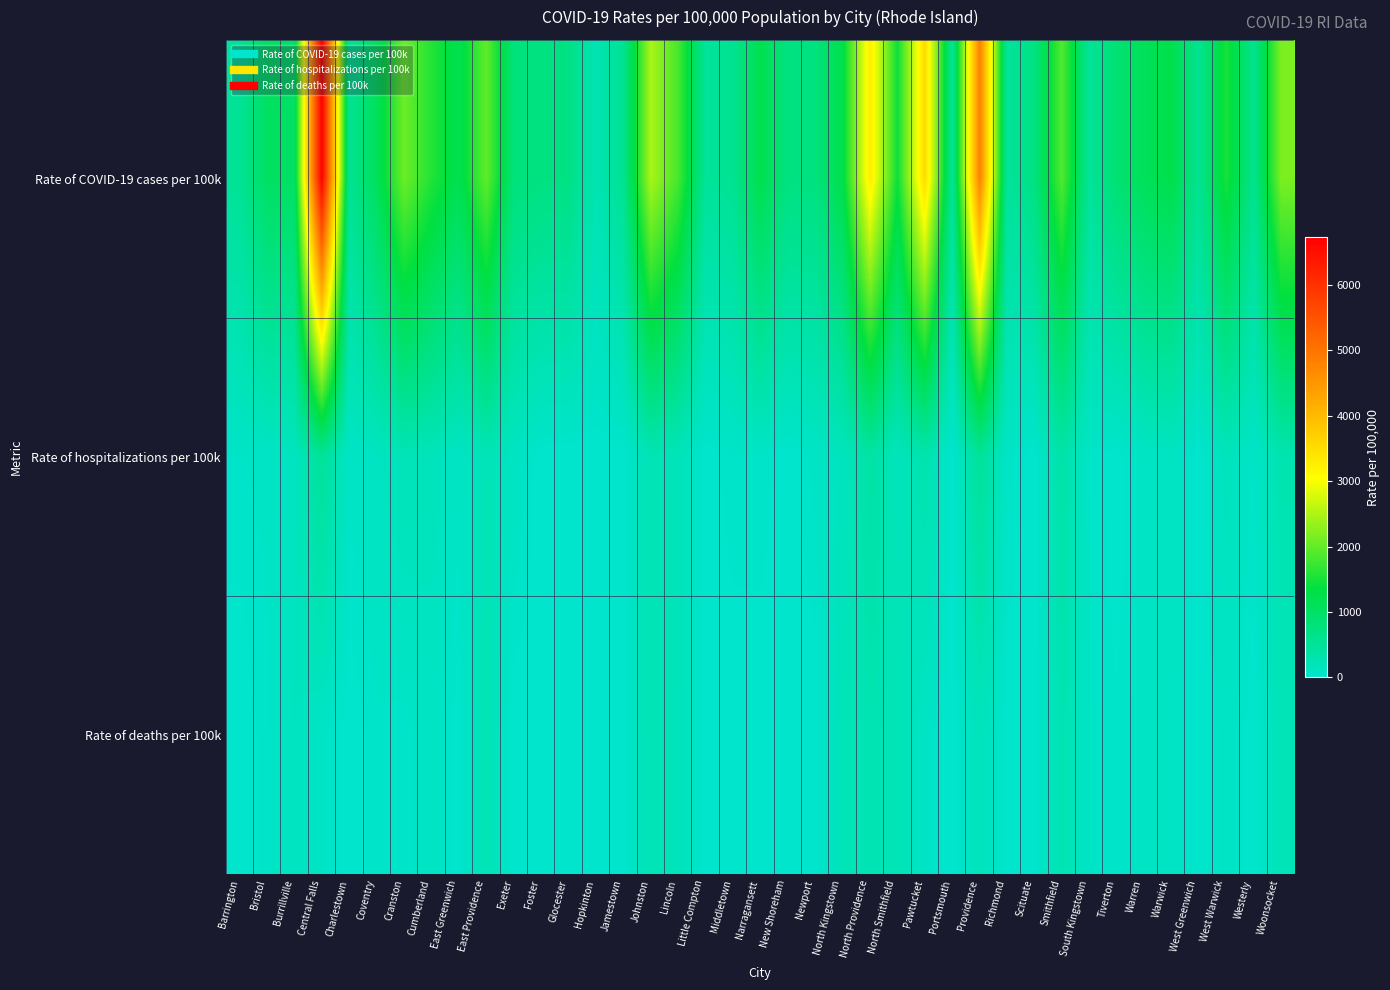

Rank the series by their maximum value, from highest to lowest.

Rate of COVID-19 cases per 100k, Rate of hospitalizations per 100k, Rate of deaths per 100k